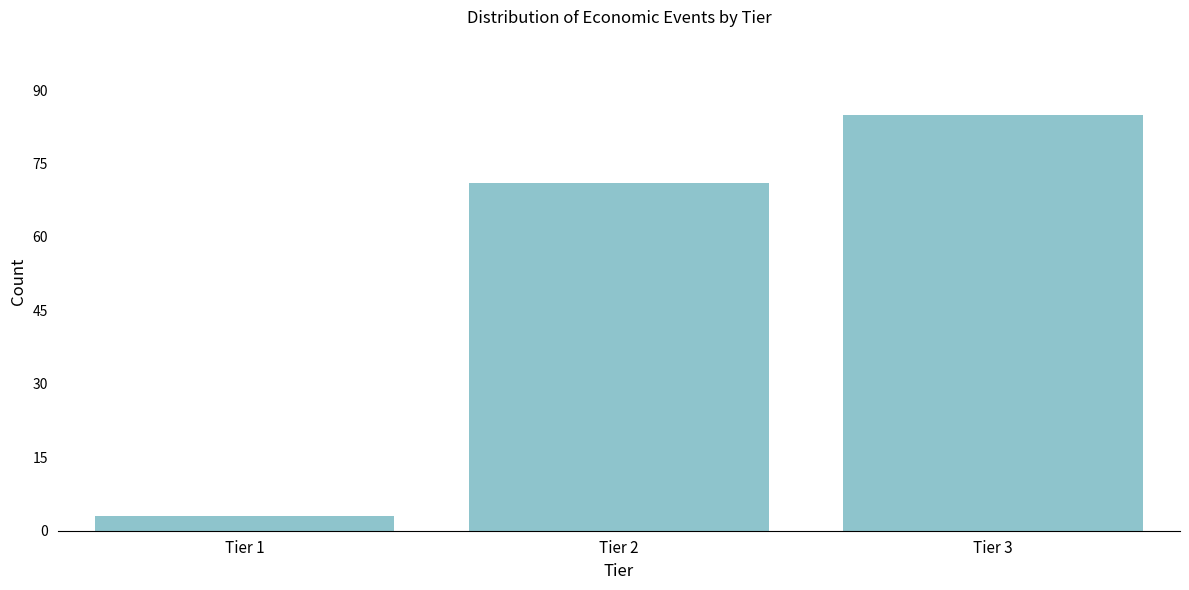

Reading left to right, what are all the values shown in this chart?

3	71	85